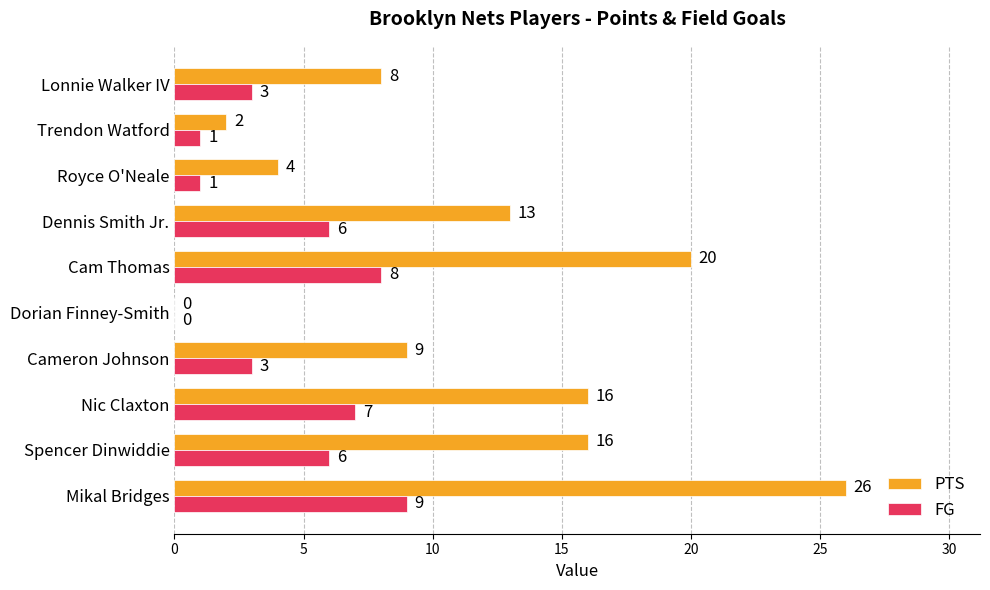

True or false: FG has a value of 7 at Nic Claxton.

True